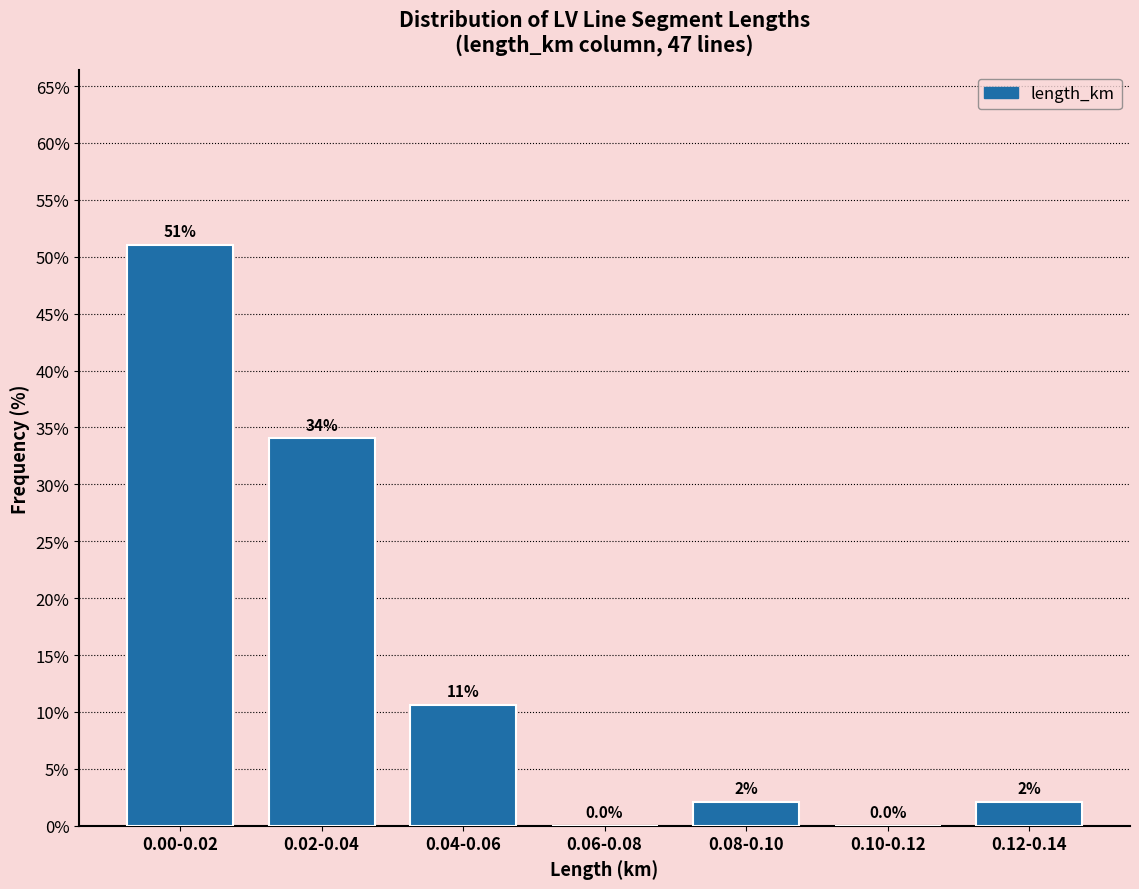

Which label corresponds to the largest value in the chart?

0.00-0.02